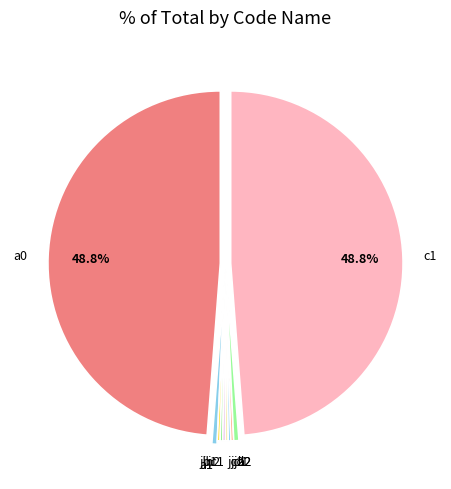

What percentage is the c1 slice, to the nearest percent?

49%